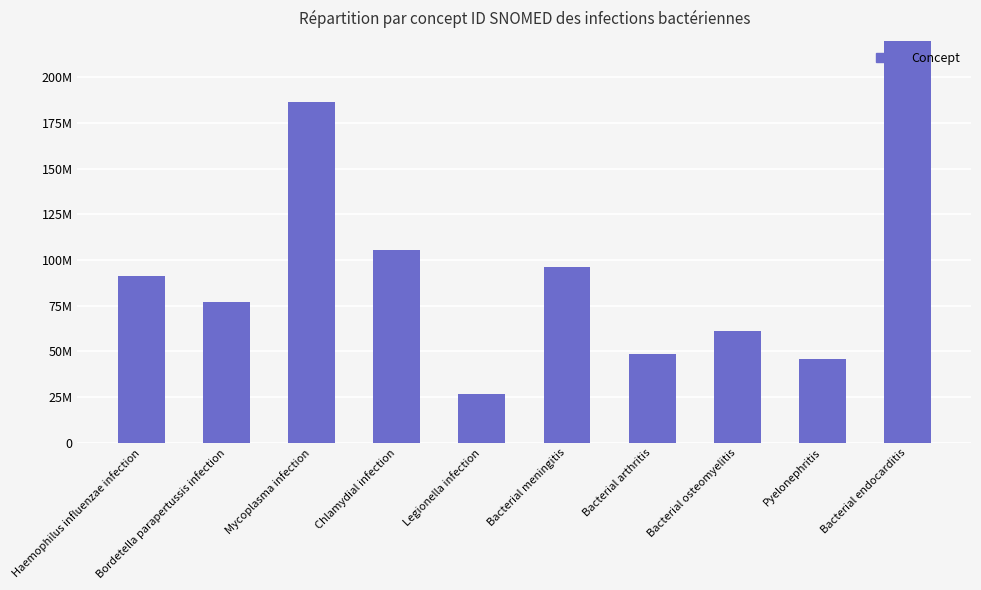

What is the approximate value at Bacterial osteomyelitis?

61011009